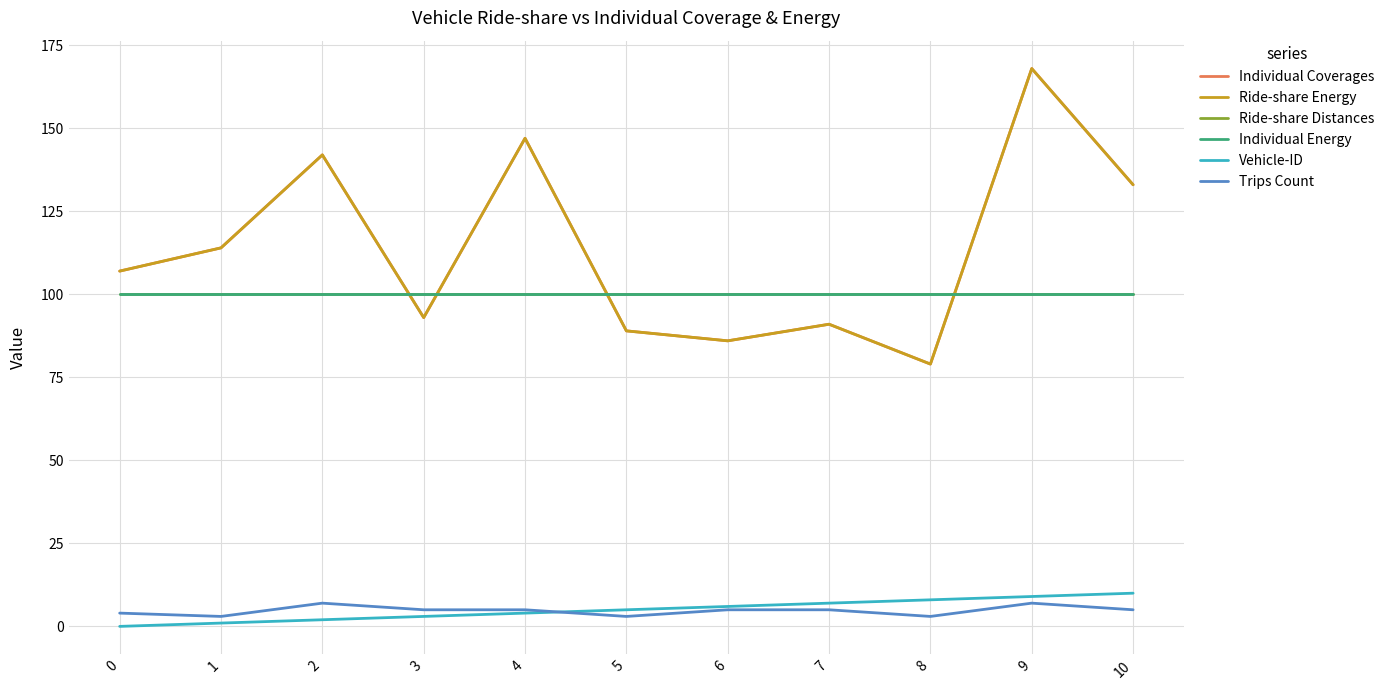

What is the average value of the Ride-share Distances series?

100